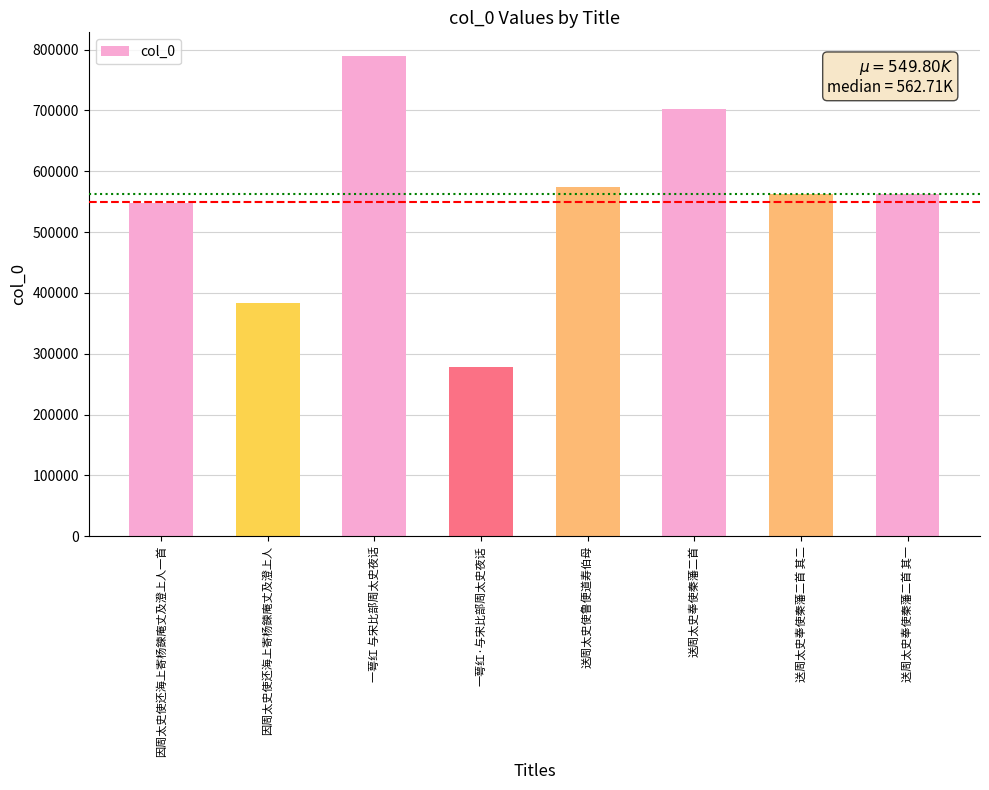

What is the difference between the second highest and second lowest values?

320014